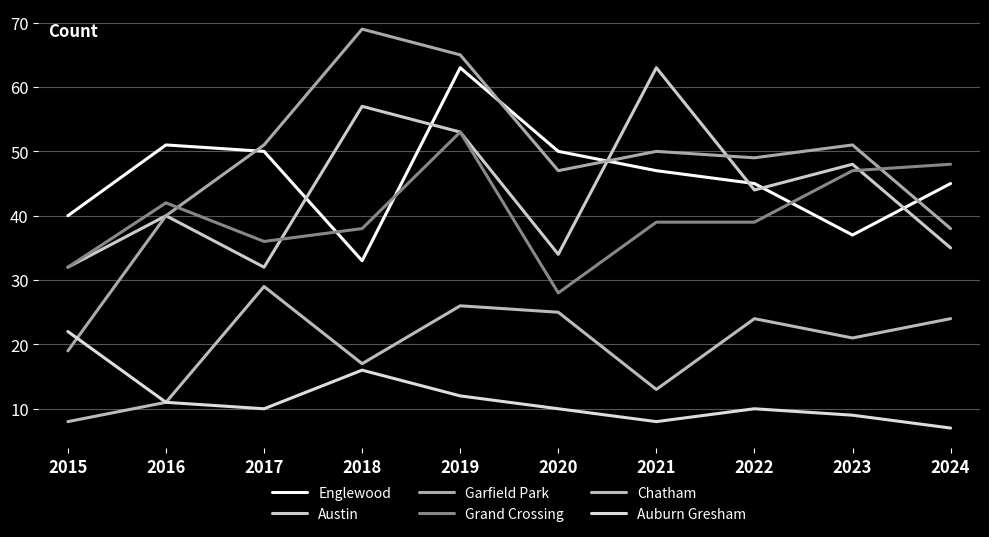

What is the value of the Auburn Gresham point at the 8th from the left?

10